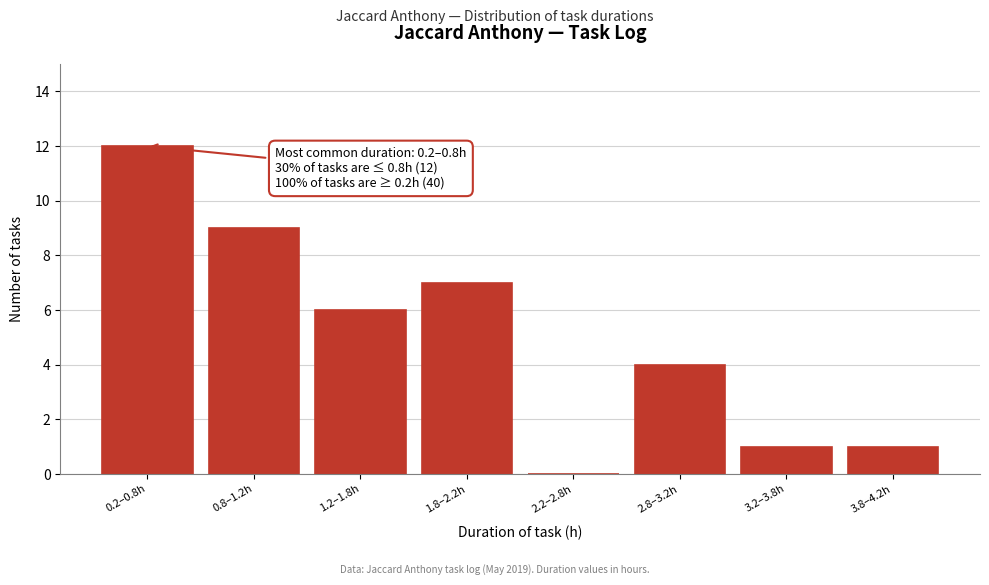

Reading right to left, what are all the values shown in this chart?

3.8–4.2h=1	3.2–3.8h=1	2.8–3.2h=4	2.2–2.8h=0	1.8–2.2h=7	1.2–1.8h=6	0.8–1.2h=9	0.2–0.8h=12